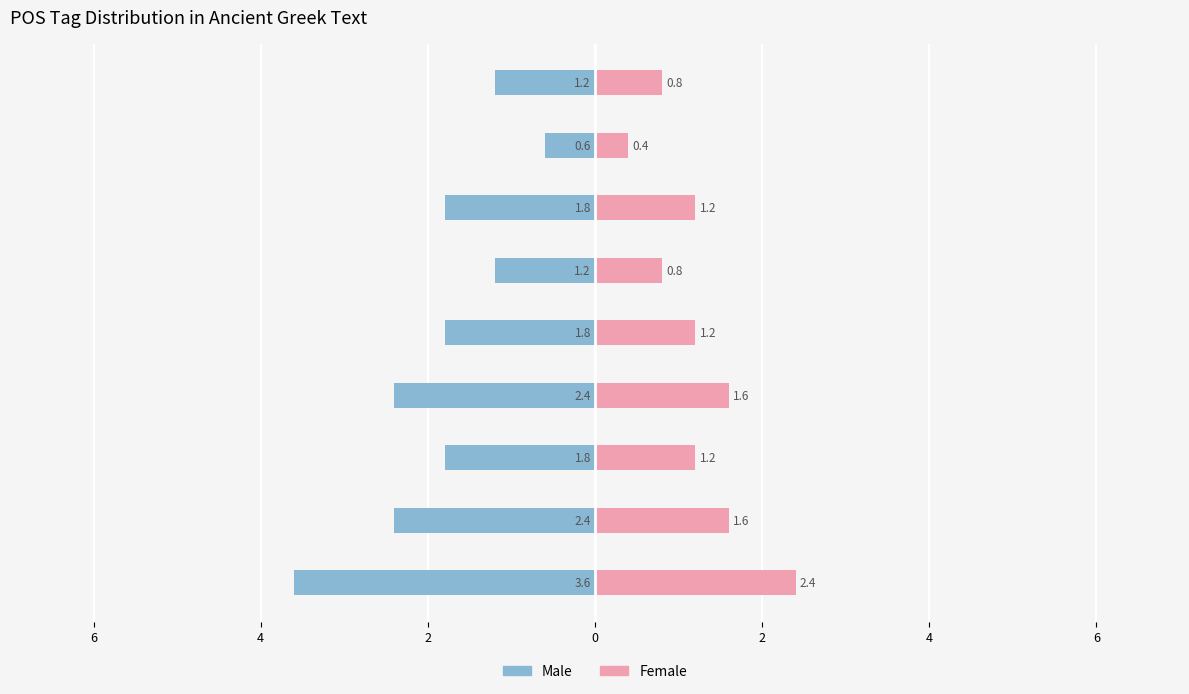

What is the maximum value for Female?

2.4